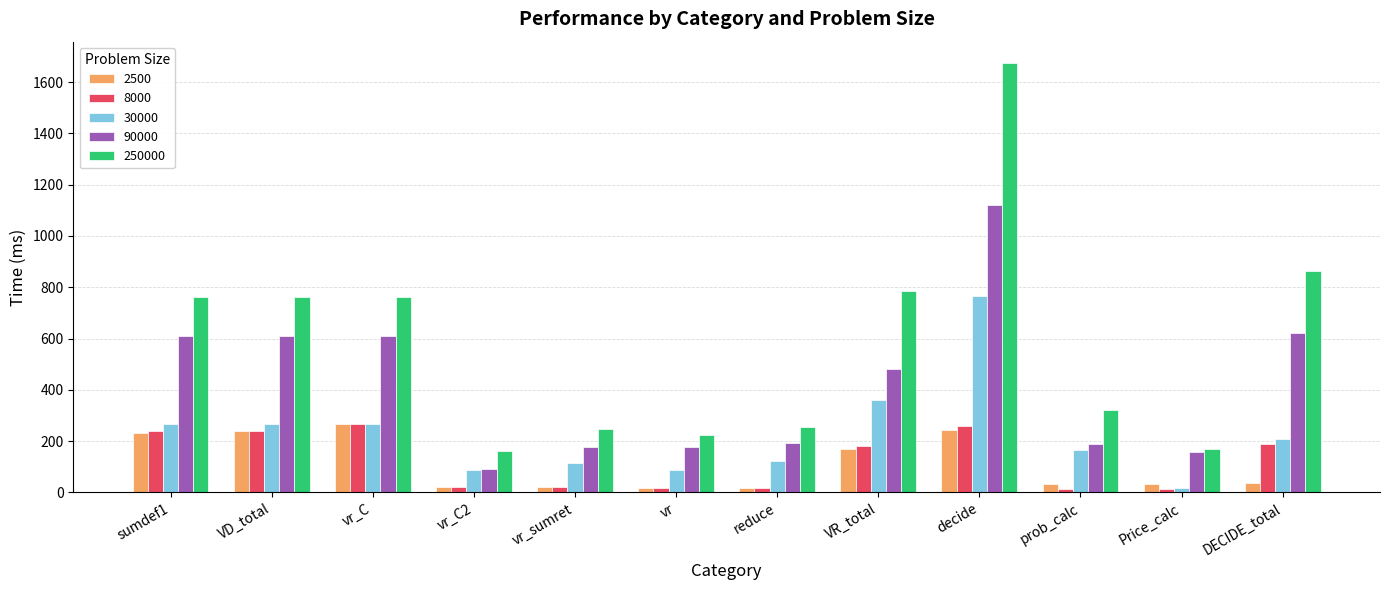

What value does the 2500 series have at VR_total?

168.4